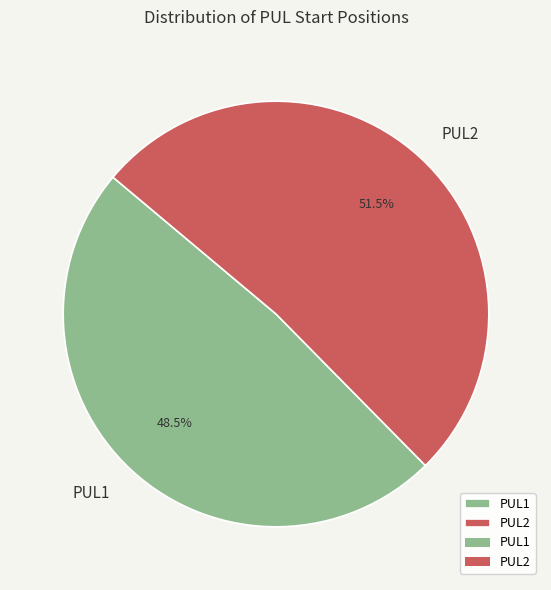

To the nearest percent, what is the combined percentage of PUL2 and PUL1?

100%